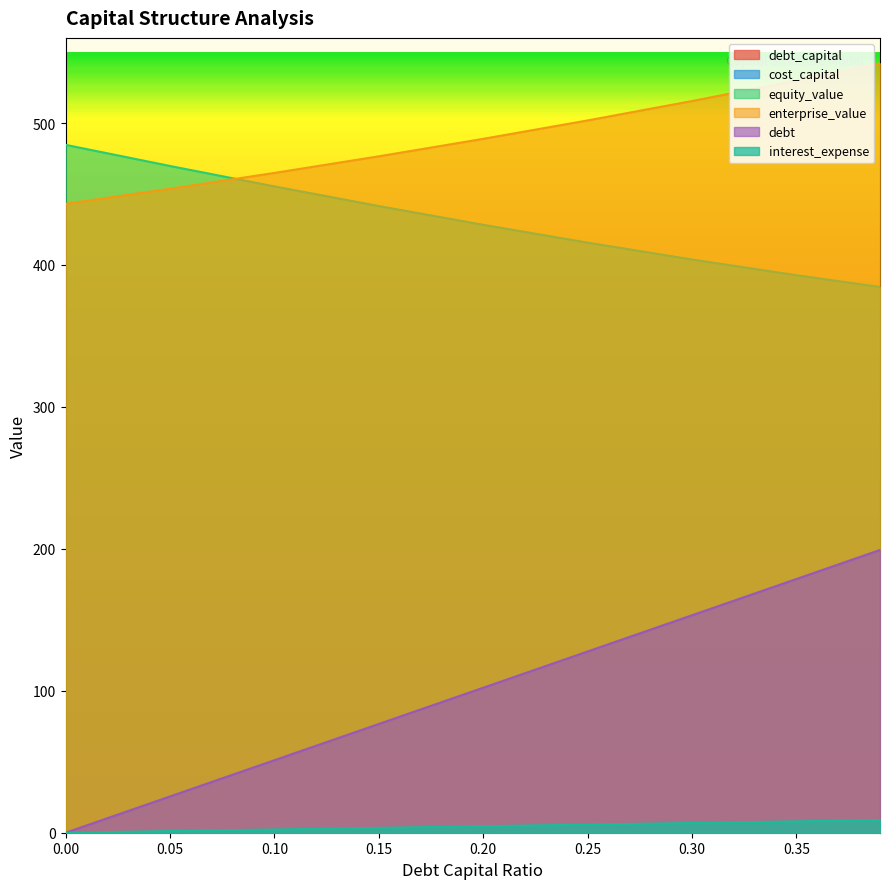

What is the difference between the highest and lowest values at 0.39?

542.0